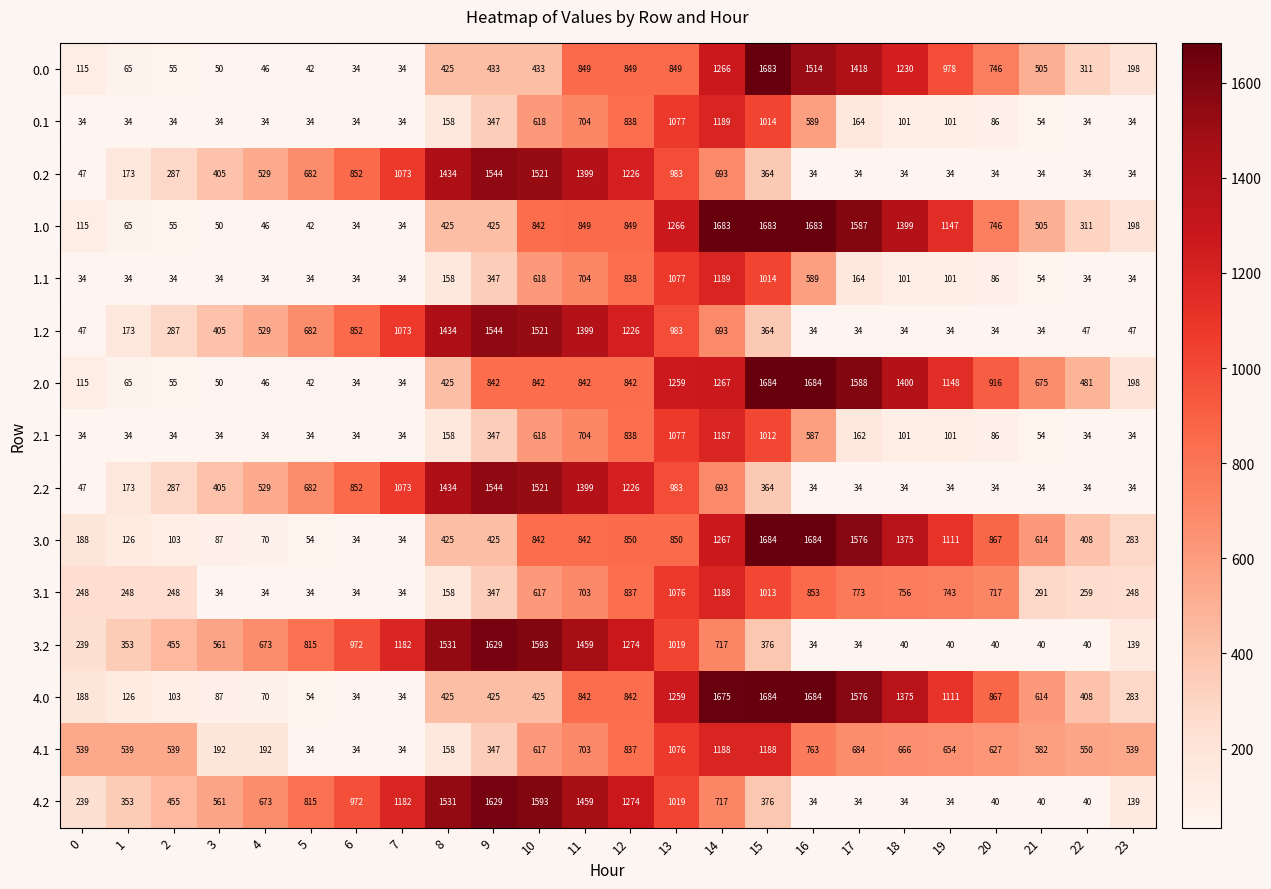

The 1.0 series shows 41 at 0. True or false?

False